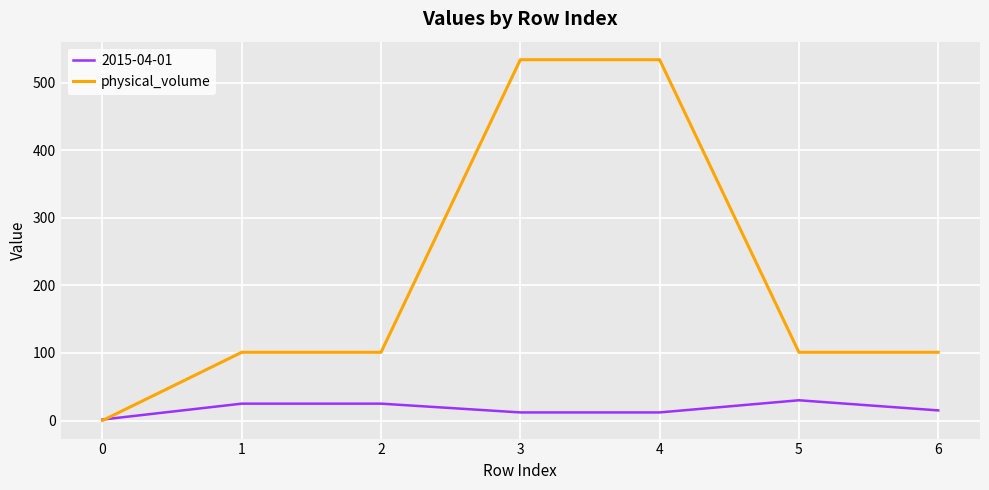

The value of 2015-04-01 at 2 is 25.0. True or false?

True